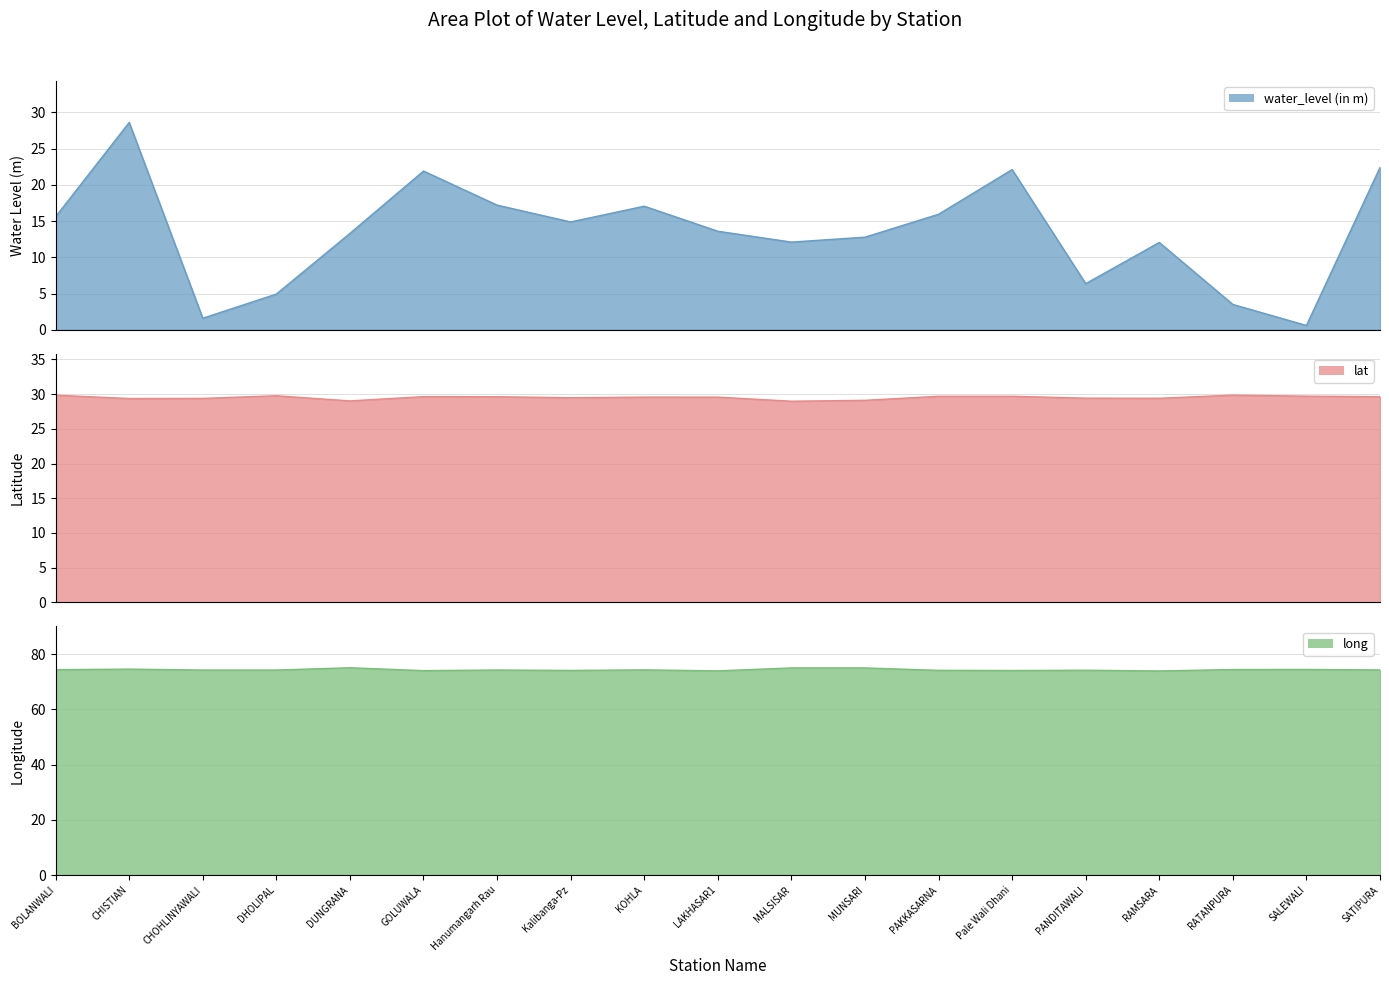

What is the label of the 14th point from the left?

Pale Wali Dhani